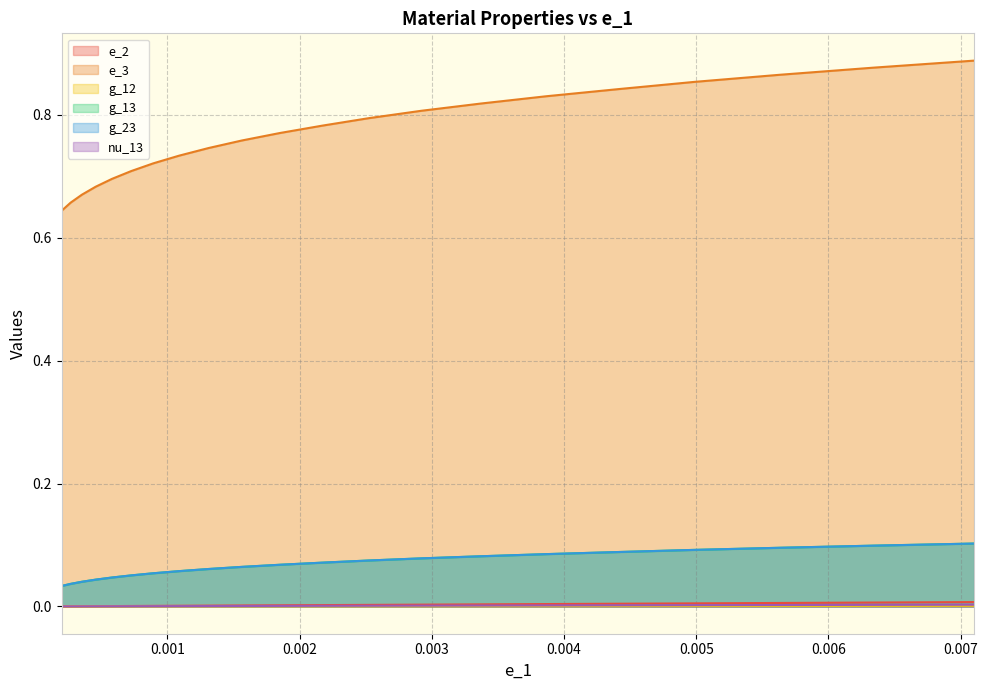

True or false: g_13 and g_12 intersect in this chart.

False